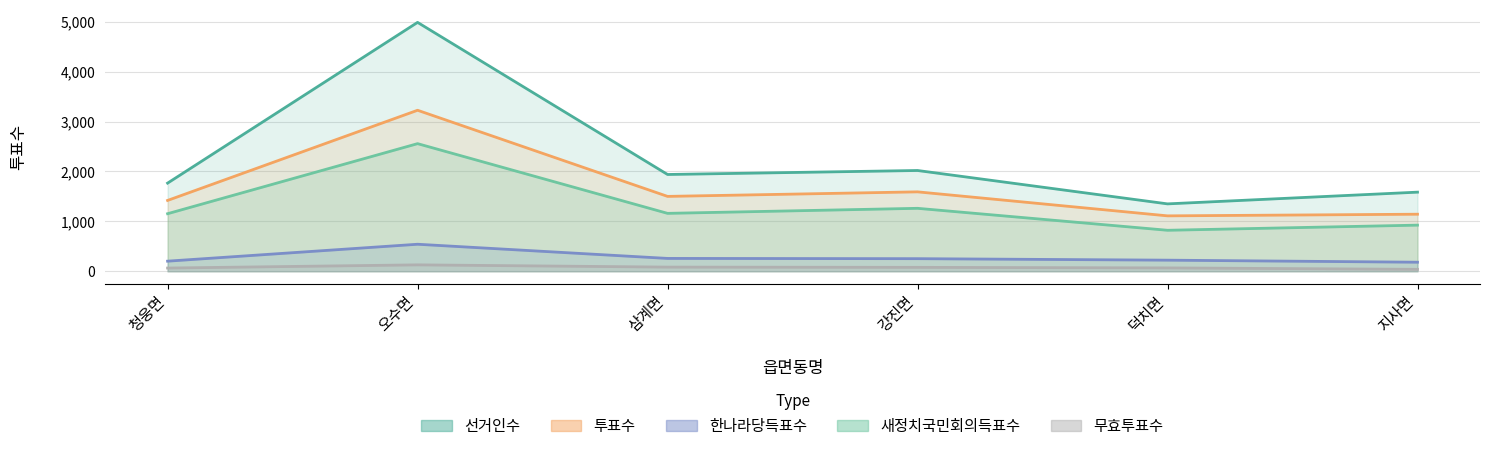

Does the chart display data point markers on the line(s)?

No